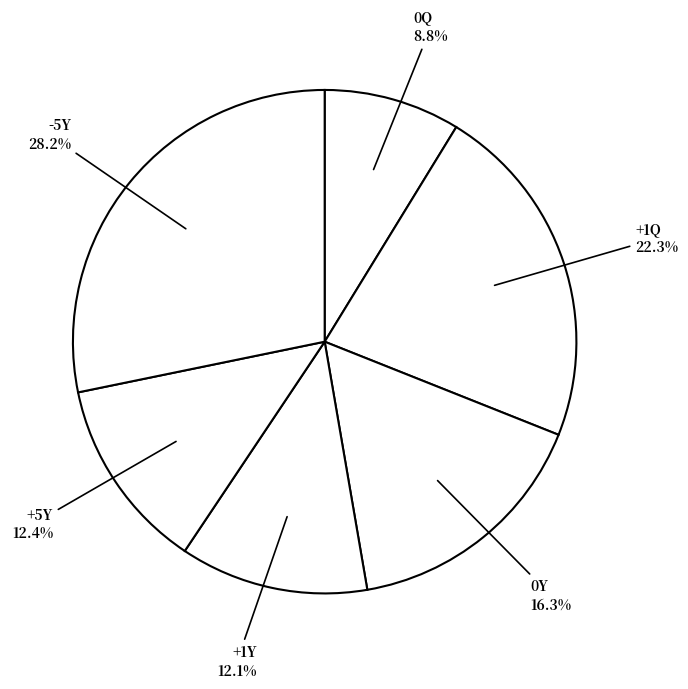

Count the number of slices in the pie.

6